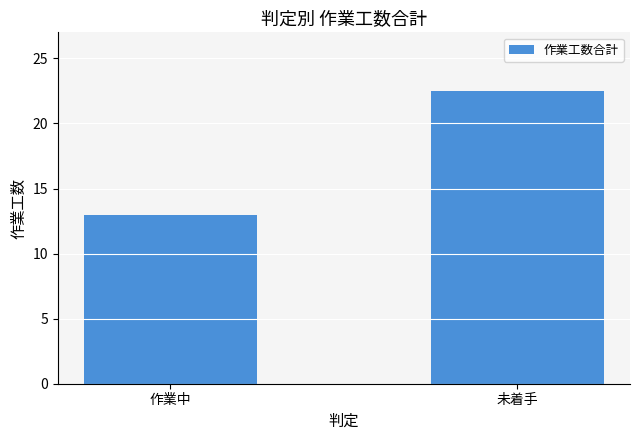

Reading left to right, list all the values displayed in this chart.

作業中=13.0	未着手=22.5